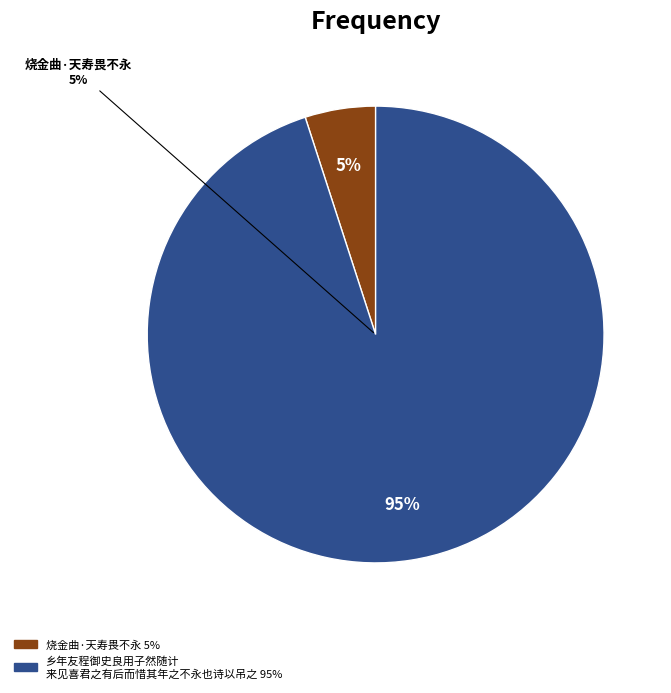

Rank the categories by value from lowest to highest.

烧金曲·天寿畏不永, 乡年友程御史良用子然随计来见喜君之有后而惜其年之不永也诗以吊之